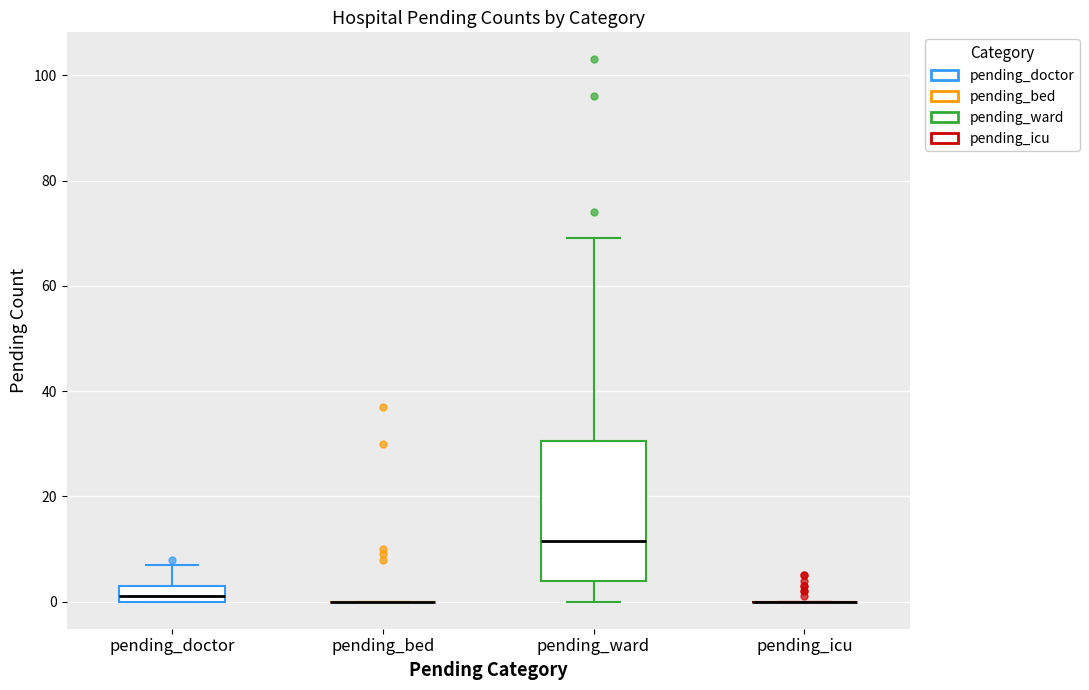

Reading left to right, transcribe this box plot: for each box, give where its median line is, the range the box spans, and where its two whiskers end, as read against the y-axis. The values are not printed on the chart, so give them approximately, as read against the axis.

pending_doctor: median 2, box 0 to 4, whiskers 0 to 8
pending_bed: box collapsed to a line at 0, whiskers 0 to 0
pending_ward: median 12, box 4 to 30, whiskers 0 to 70
pending_icu: box collapsed to a line at 0, whiskers 0 to 0